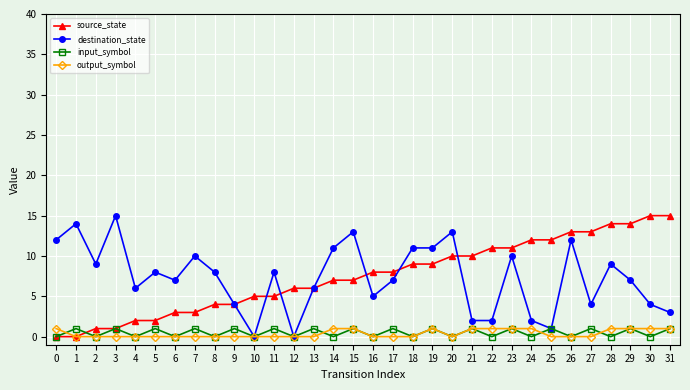

Between 5 and 20, which series saw the biggest shift?

source_state